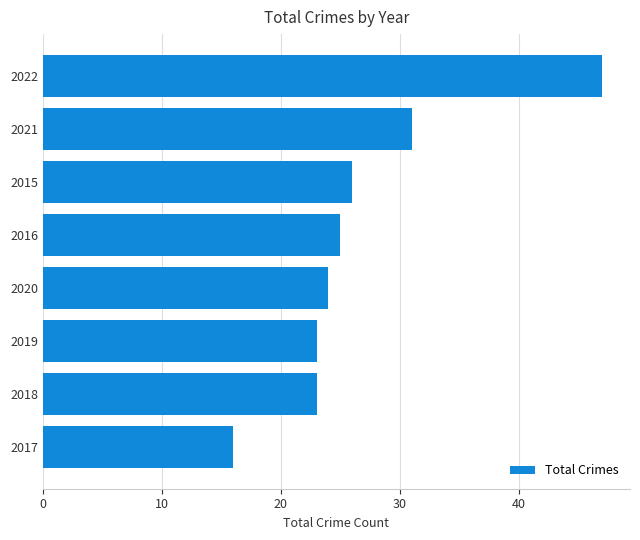

What is the difference between the second highest and second lowest values?

8